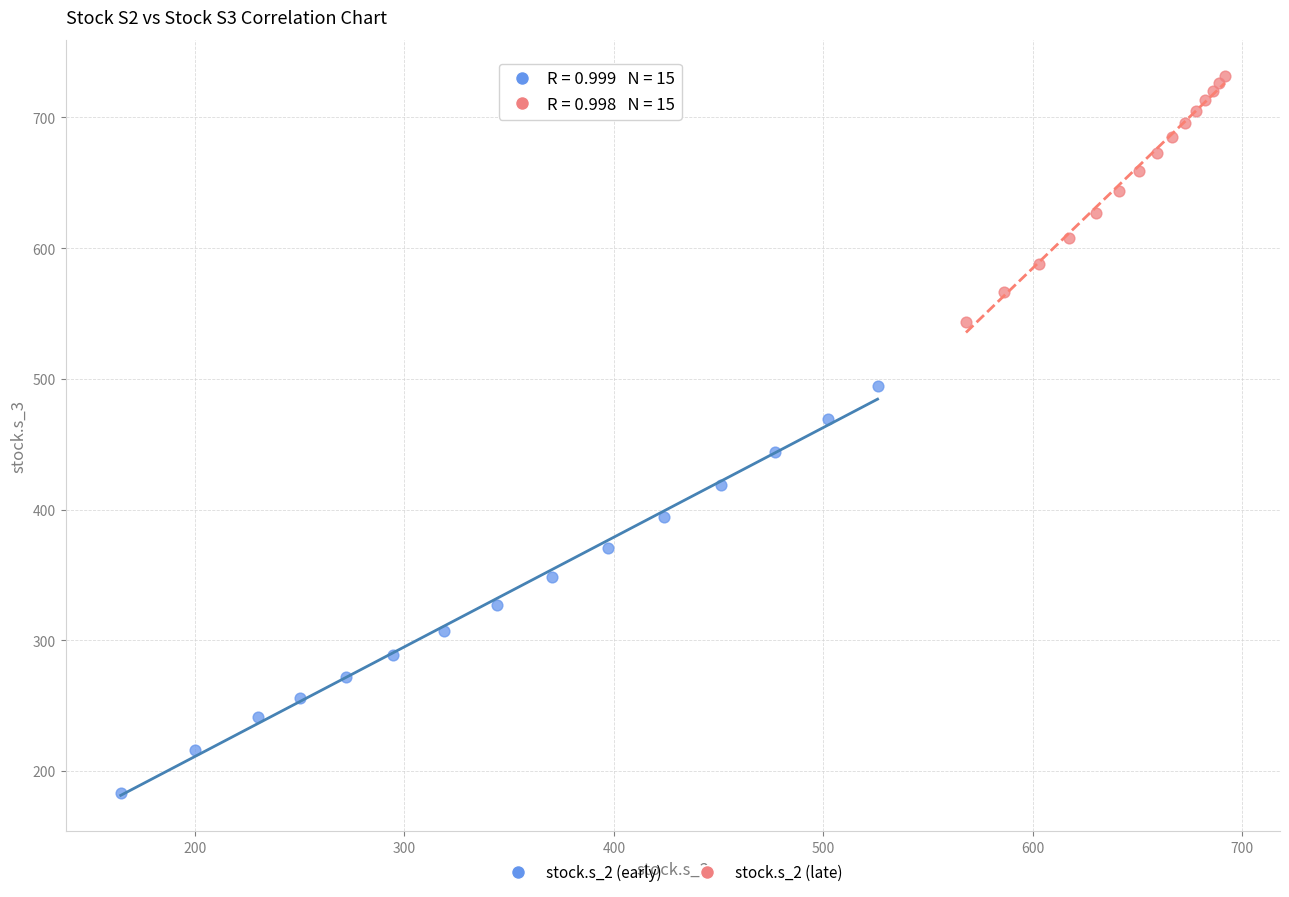

Which series contains the lowest Y value?

stock.s_2 (early)